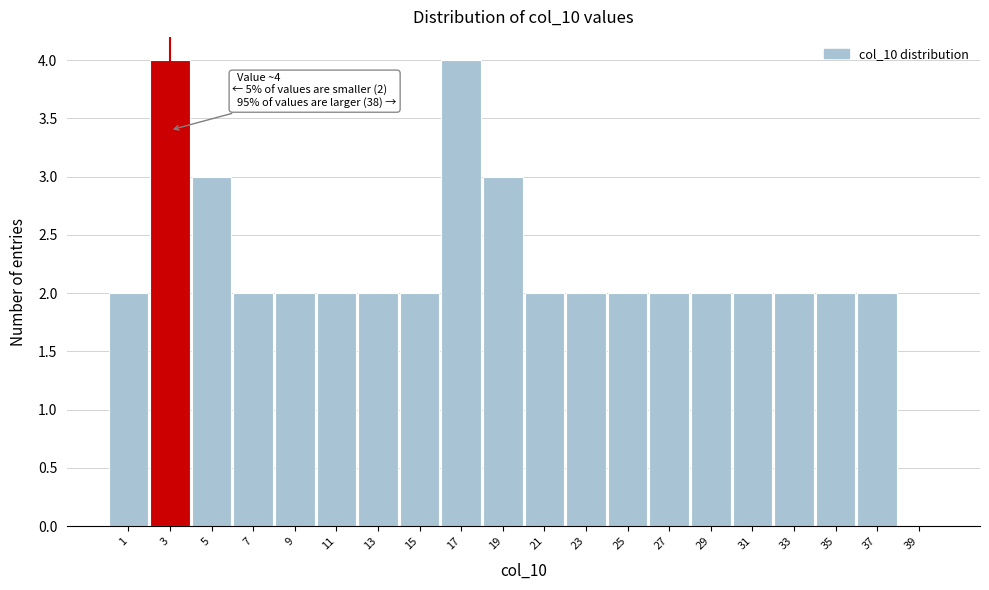

Reading left to right, what are all the values shown in this chart?

1=2	3=4	5=3	7=2	9=2	11=2	13=2	15=2	17=4	19=3	21=2	23=2	25=2	27=2	29=2	31=2	33=2	35=2	37=2	39=0